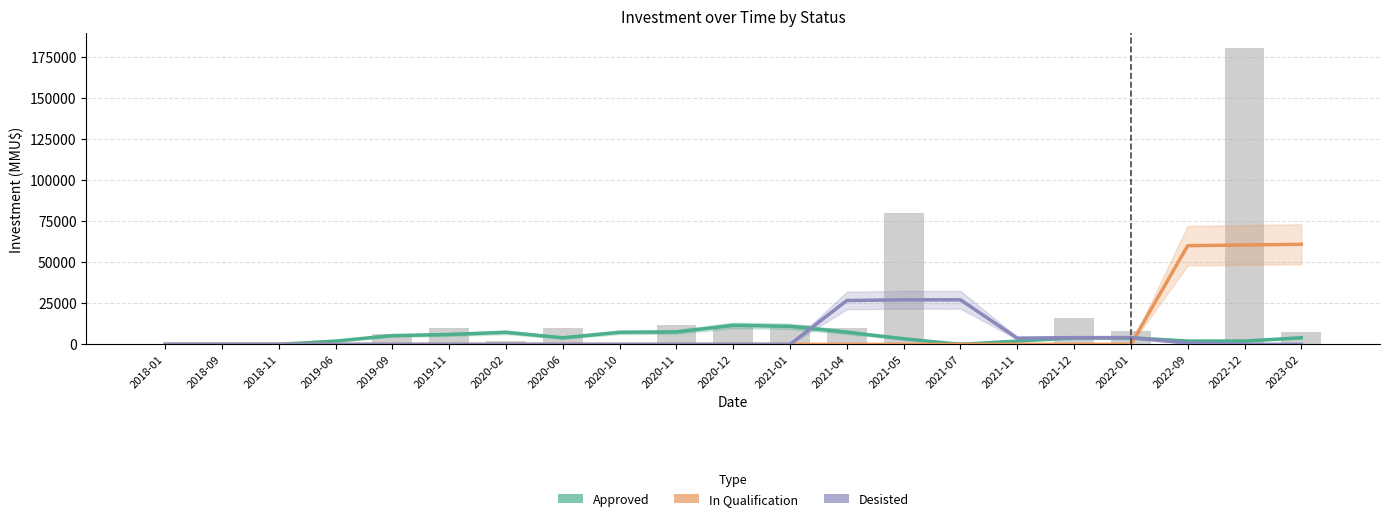

Does the chart contain any negative values?

No